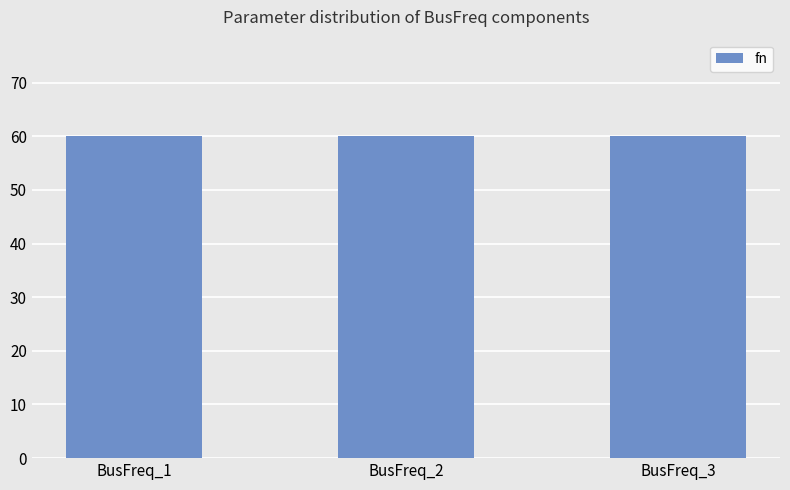

True or false: Tf has a value of 0.0 at BusFreq_3.

False